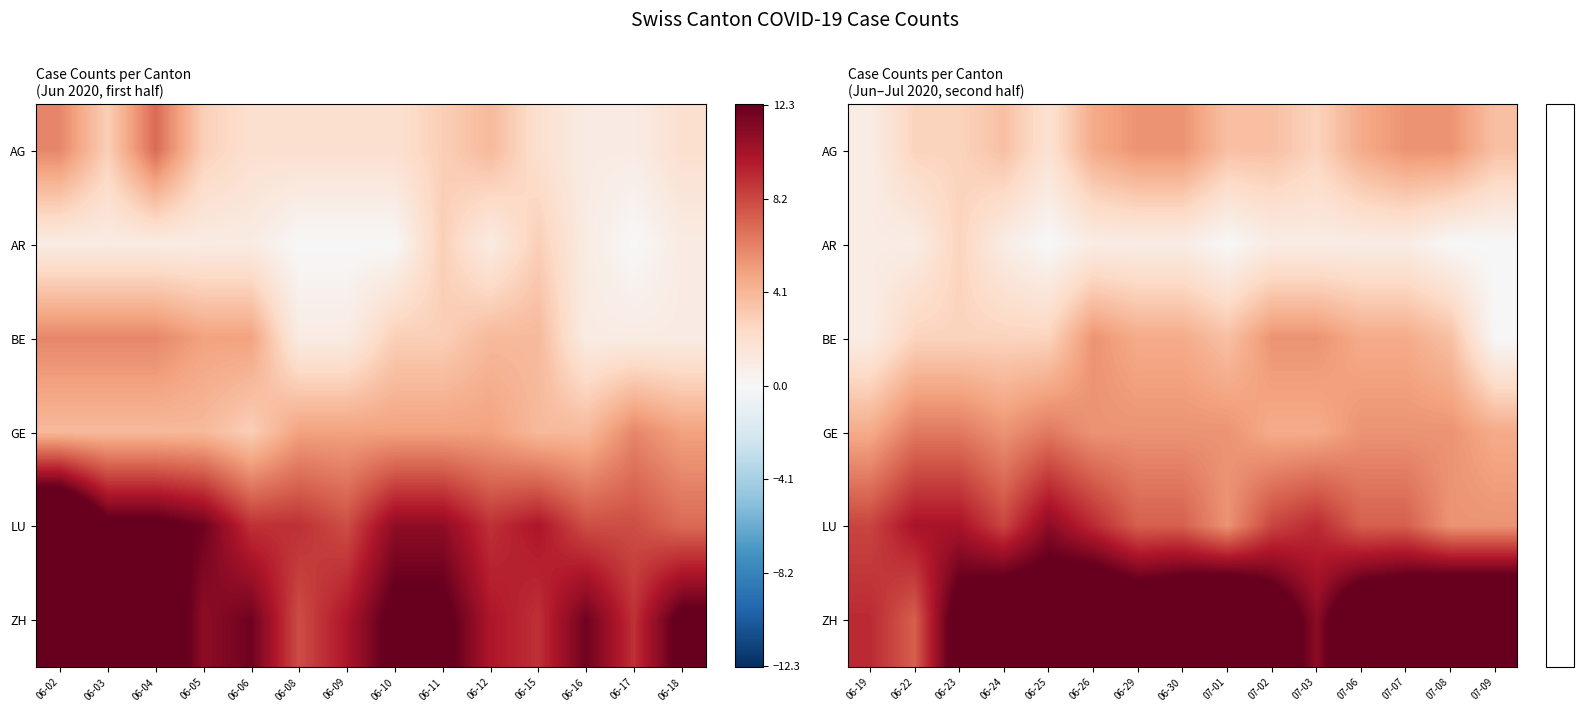

Rank the series at 06-24 from lowest to highest value.

AR, BE, AG, GE, LU, ZH